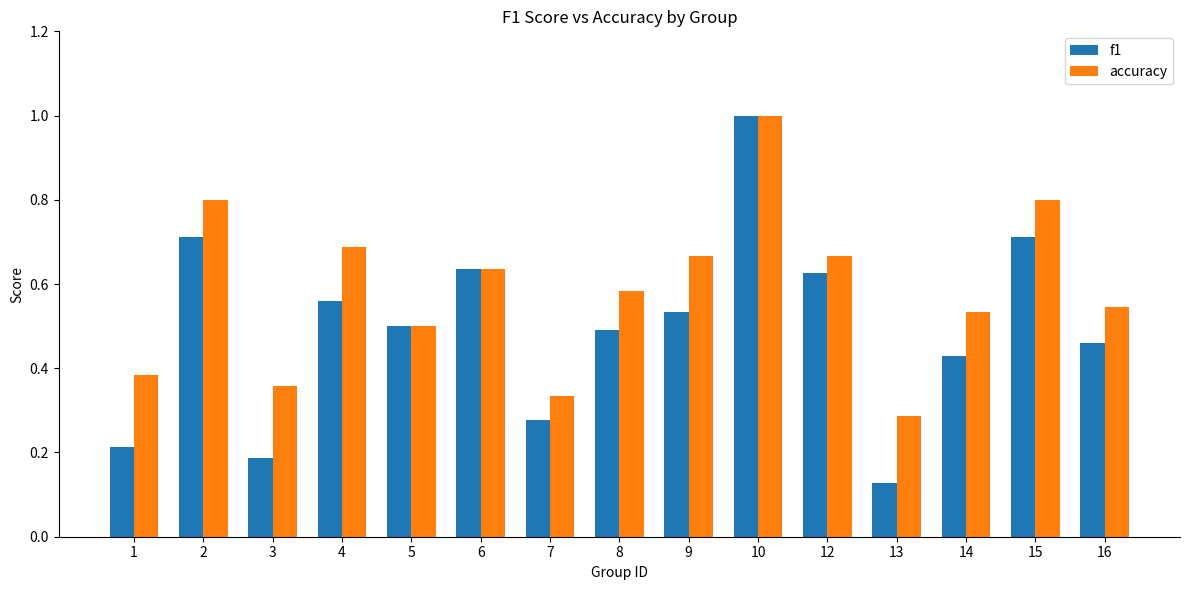

What is the difference between the maximum and second lowest values in the f1 series?

0.8